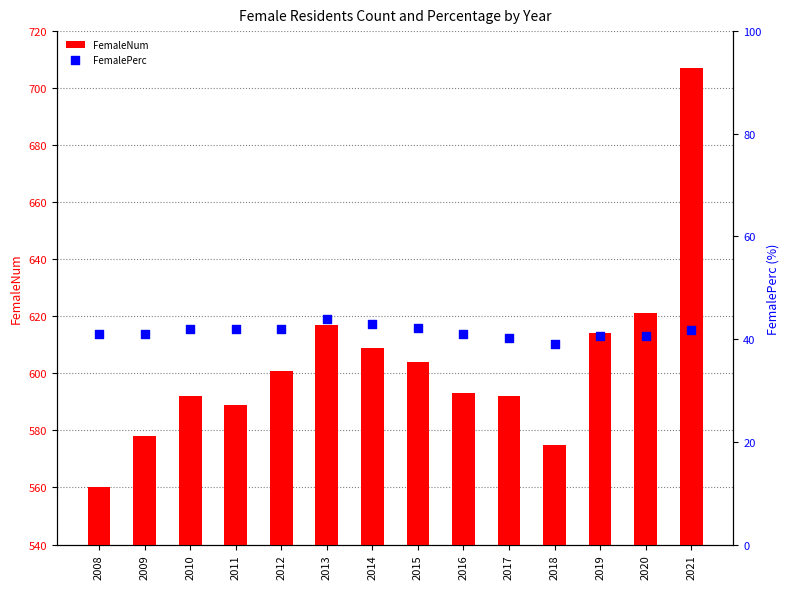

Which series has the largest Y range (max minus min)?

FemaleNum